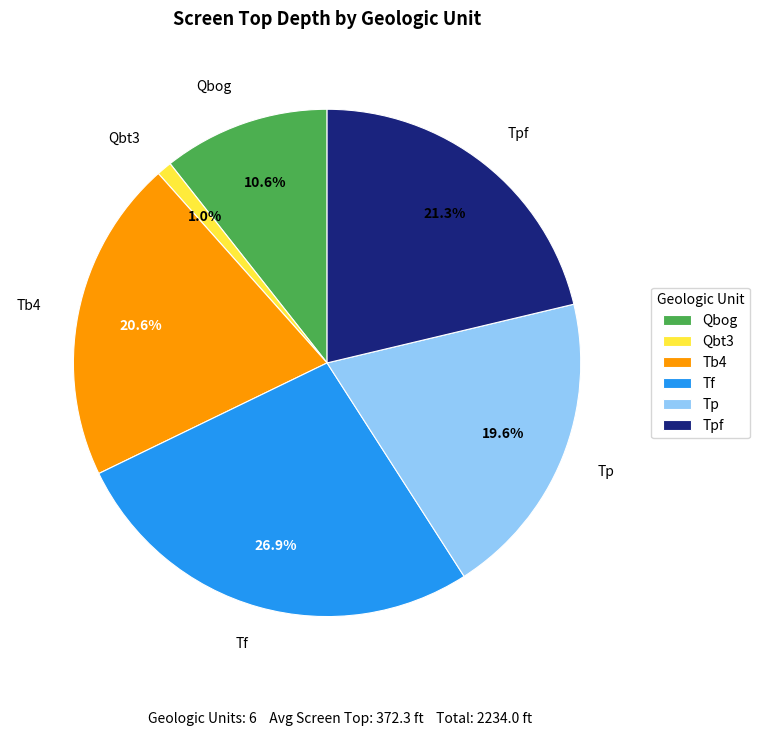

How many slices are in this pie chart?

6